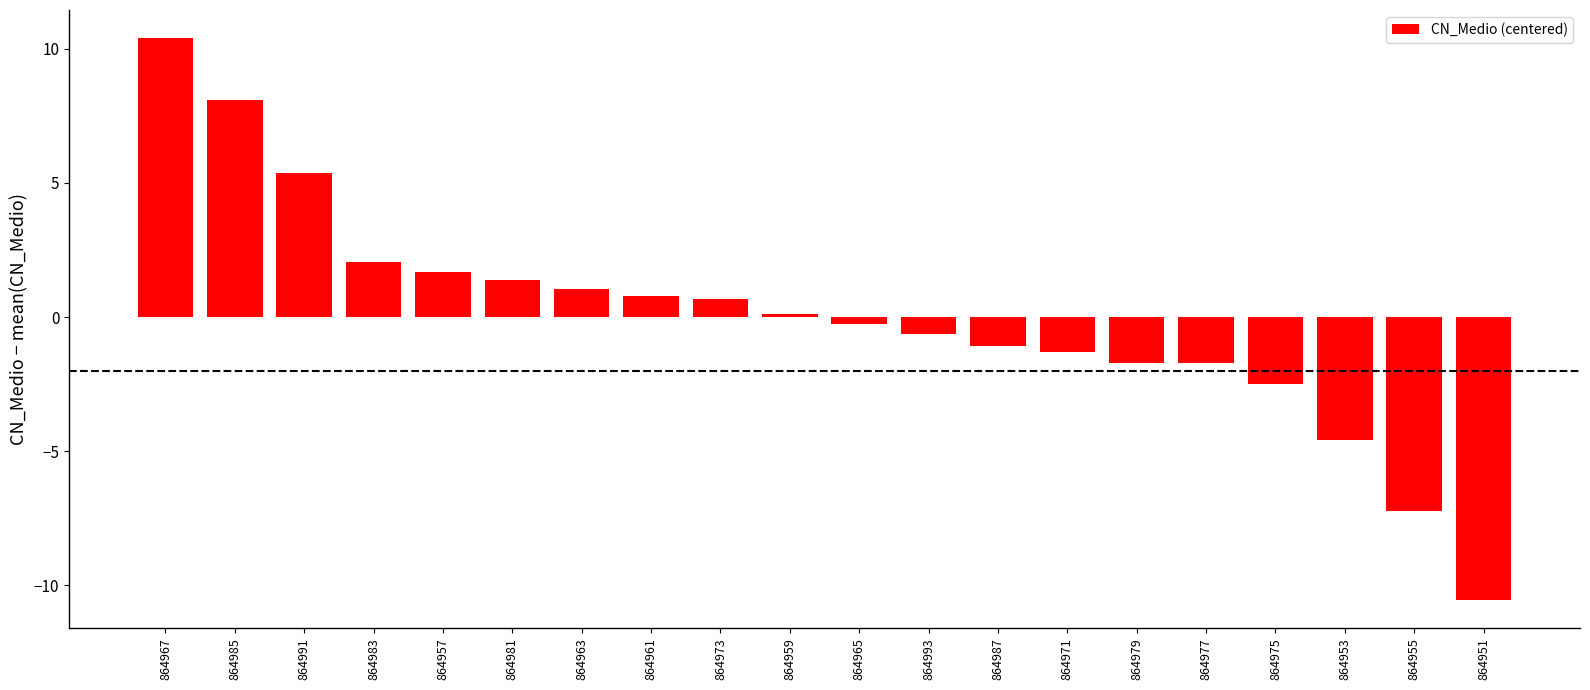

What is the greatest value displayed?

10.4